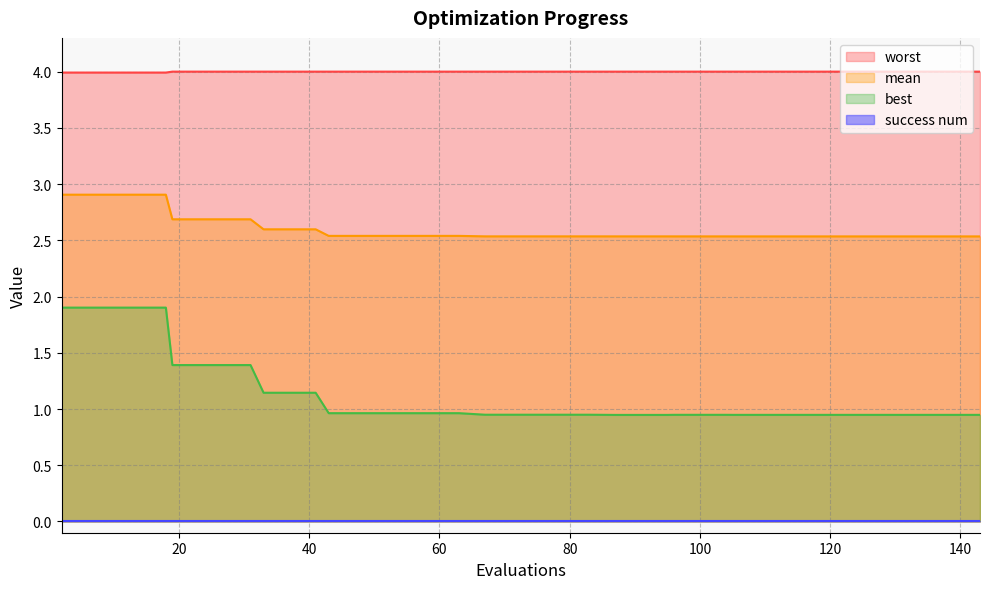

Is it true that worst equals 4.0 at 27?

True